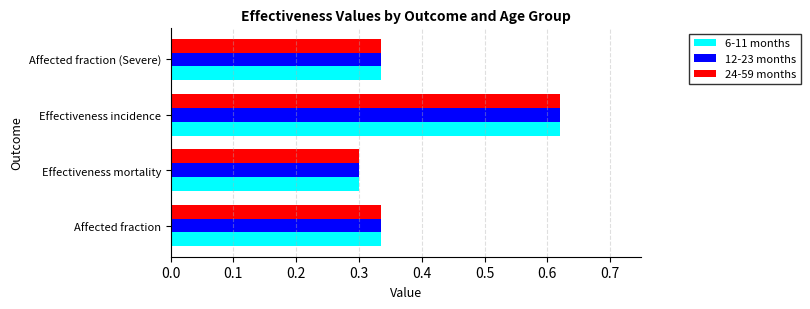

Count the number of data series in this chart.

3